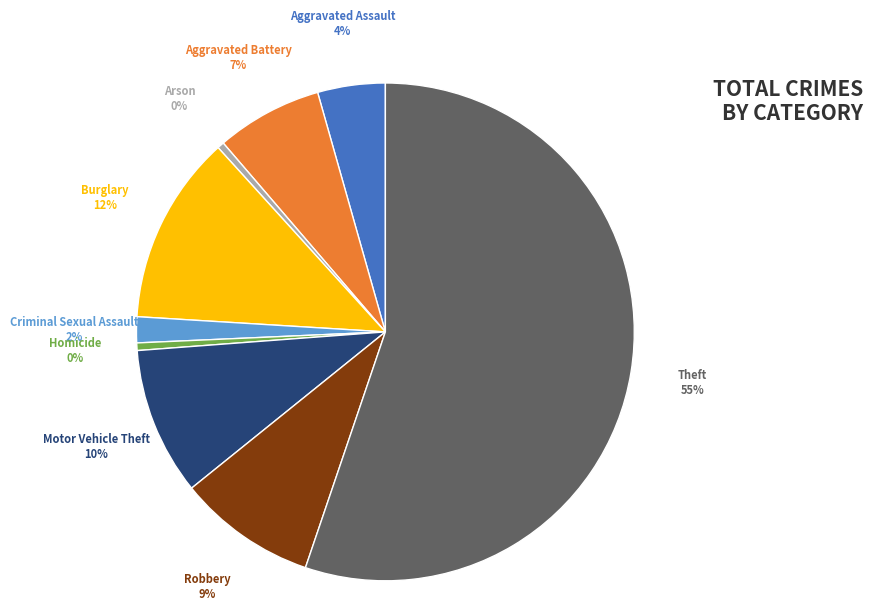

To the nearest percent, what is the average slice percentage?

11%